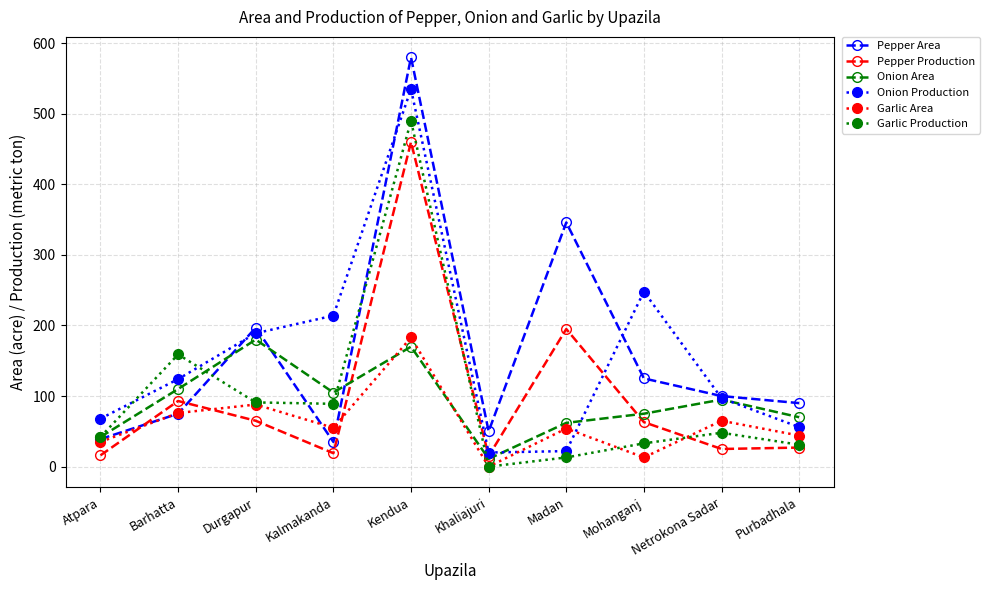

Where is the first local maximum for Onion Area?

Durgapur